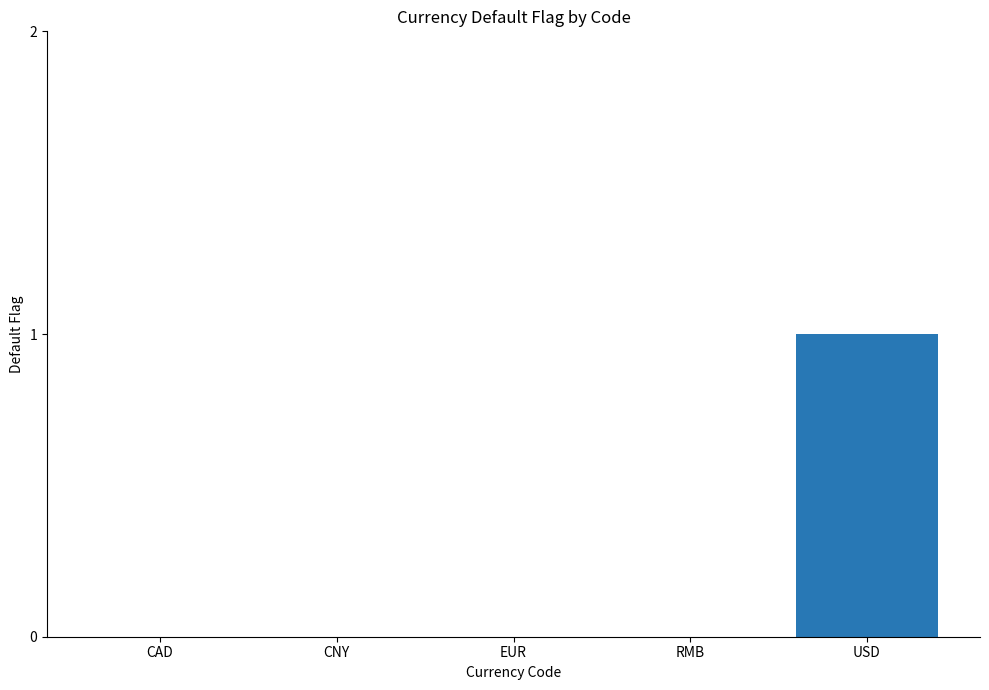

True or false: the data shows 1 at USD.

True